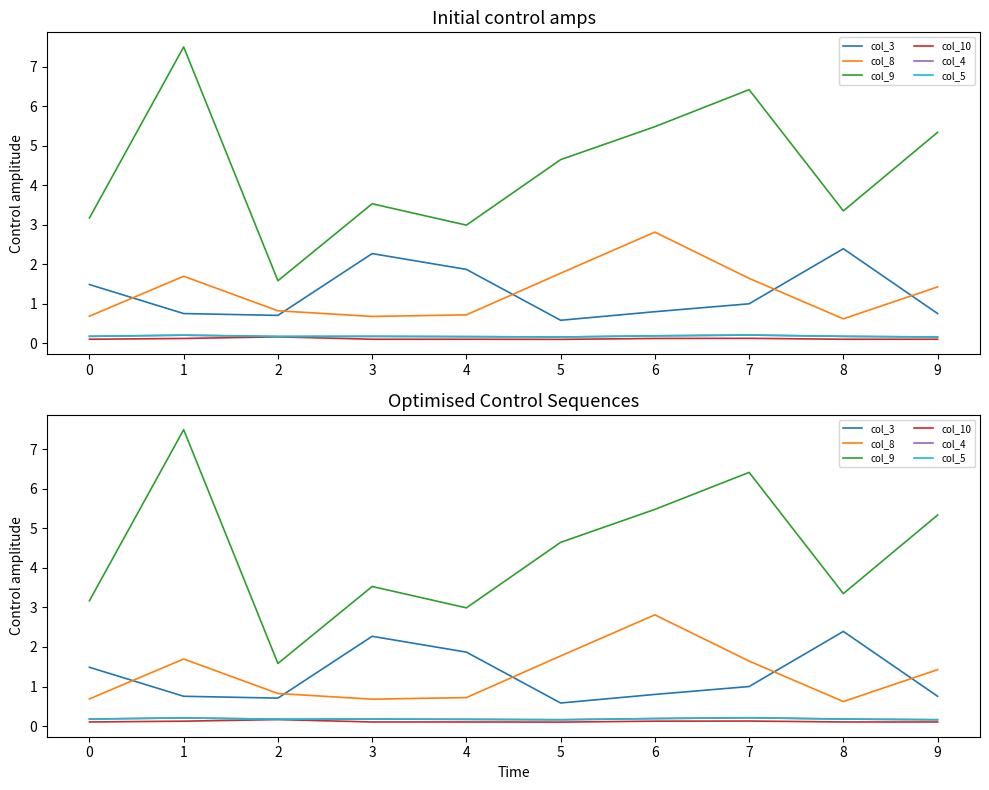

Reading right to left, list all the values displayed in this chart.

col_3: 9=0.8	8=2.4	7=1.0	6=0.8	5=0.6	4=1.9	3=2.3	2=0.7	1=0.8	0=1.5
col_8: 9=1.4	8=0.6	7=1.6	6=2.8	5=1.8	4=0.7	3=0.7	2=0.8	1=1.7	0=0.7
col_9: 9=5.3	8=3.3	7=6.4	6=5.5	5=4.6	4=3.0	3=3.5	2=1.6	1=7.5	0=3.2
col_10: 9=0.1	8=0.1	7=0.1	6=0.1	5=0.1	4=0.1	3=0.1	2=0.2	1=0.1	0=0.1
col_4: 9=0.2	8=0.2	7=0.2	6=0.2	5=0.2	4=0.2	3=0.2	2=0.2	1=0.2	0=0.2
col_5: 9=0.2	8=0.2	7=0.2	6=0.2	5=0.2	4=0.2	3=0.2	2=0.2	1=0.2	0=0.2